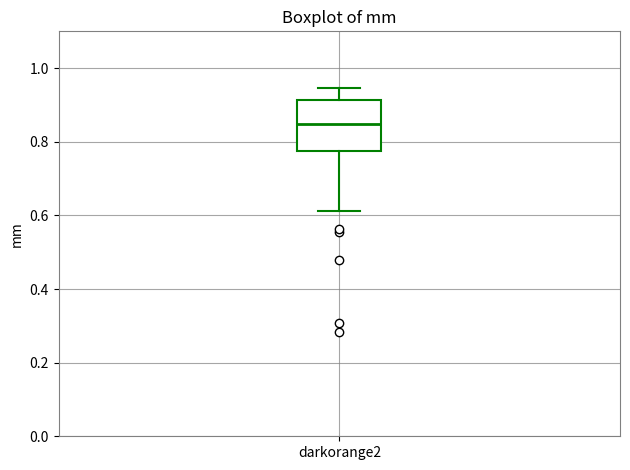

Transcribe this box plot: give where the median line is, the range the box spans, and where the two whiskers end, as read against the y-axis. The values are not printed on the chart, so give them approximately, as read against the axis.

median 0.84, box 0.78 to 0.92, whiskers 0.62 to 0.94